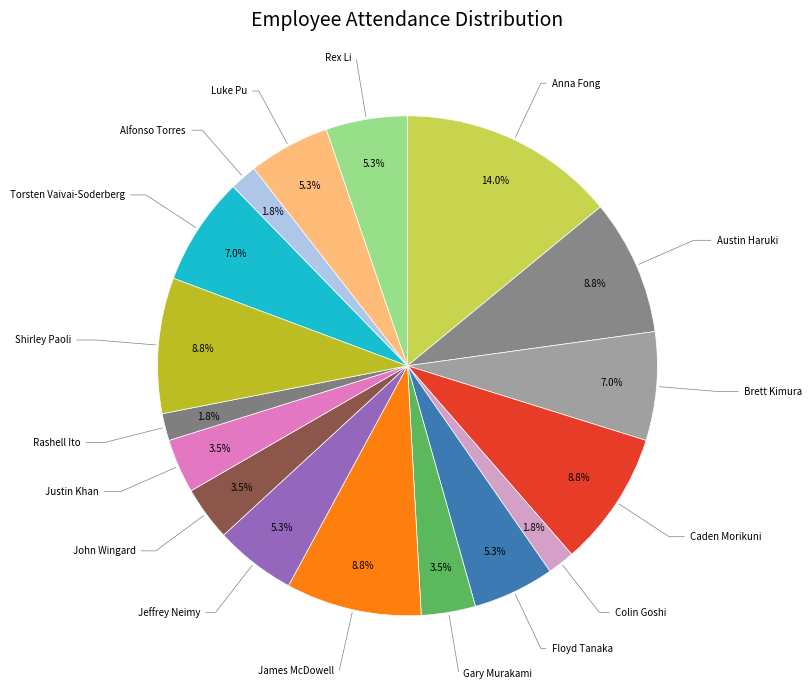

To the nearest percent, what is the average slice percentage?

6%